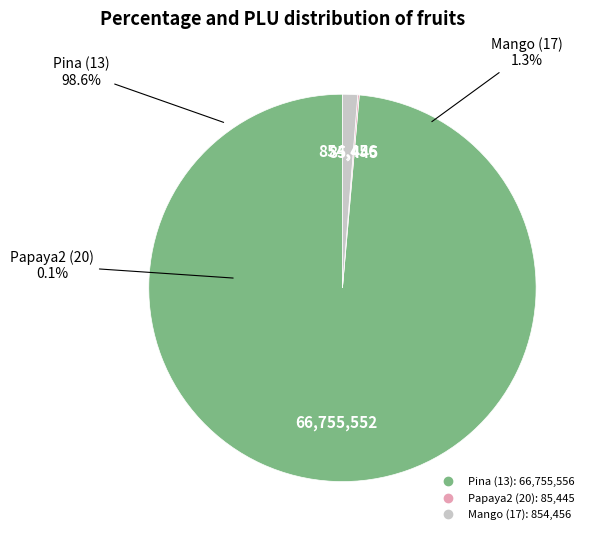

Rank the categories by value from highest to lowest.

Pina (13), Mango (17), Papaya2 (20)